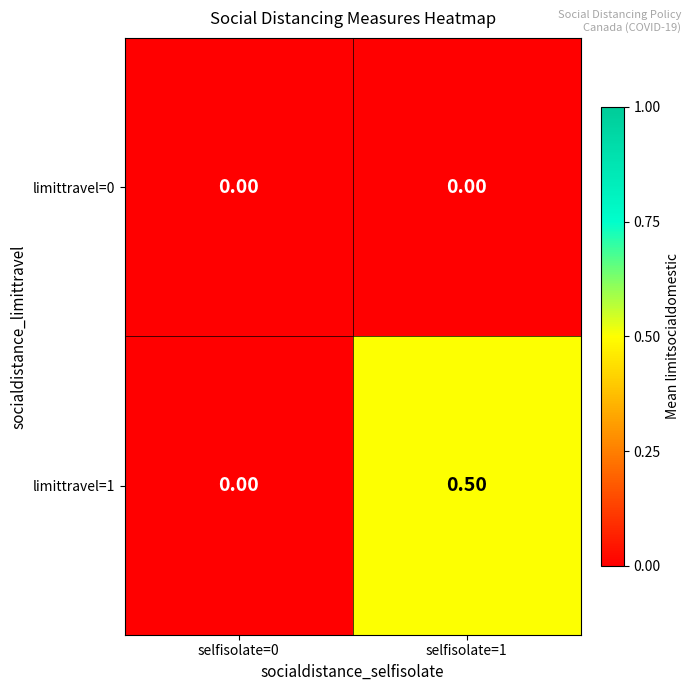

At selfisolate=1, list the series in order from largest to smallest.

limittravel=1, limittravel=0